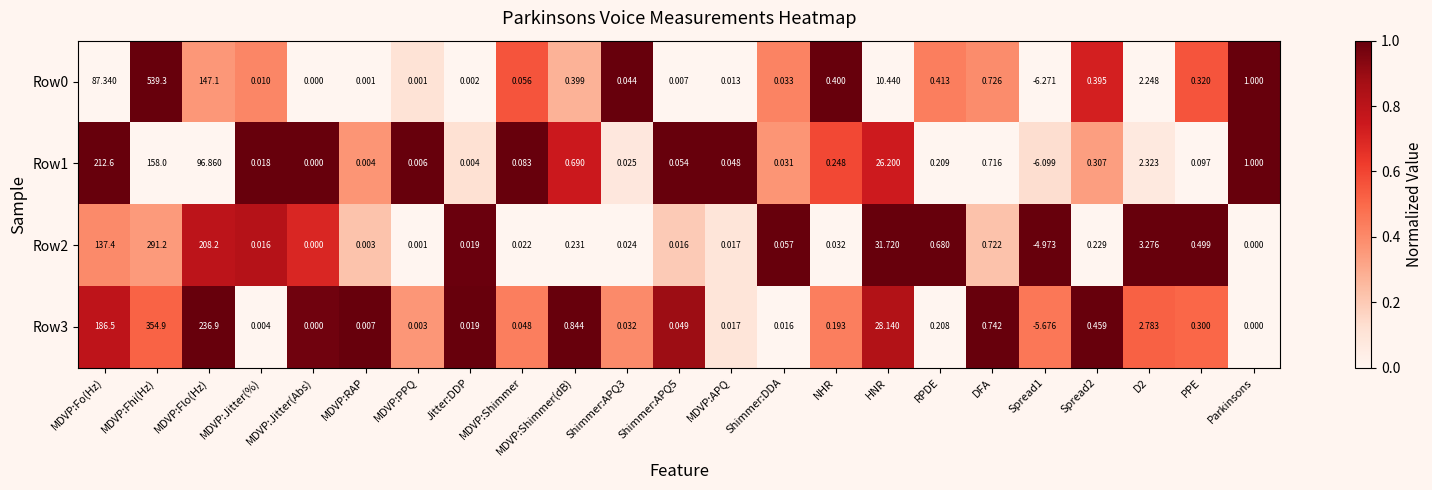

Which series has the largest total across all categories?

Row3